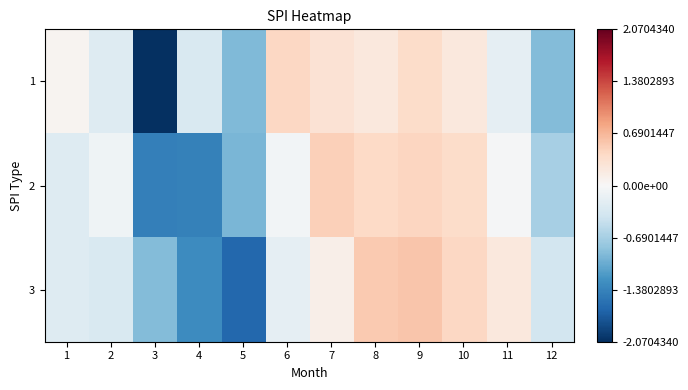

At how many categories does at least one series exceed -1?

12